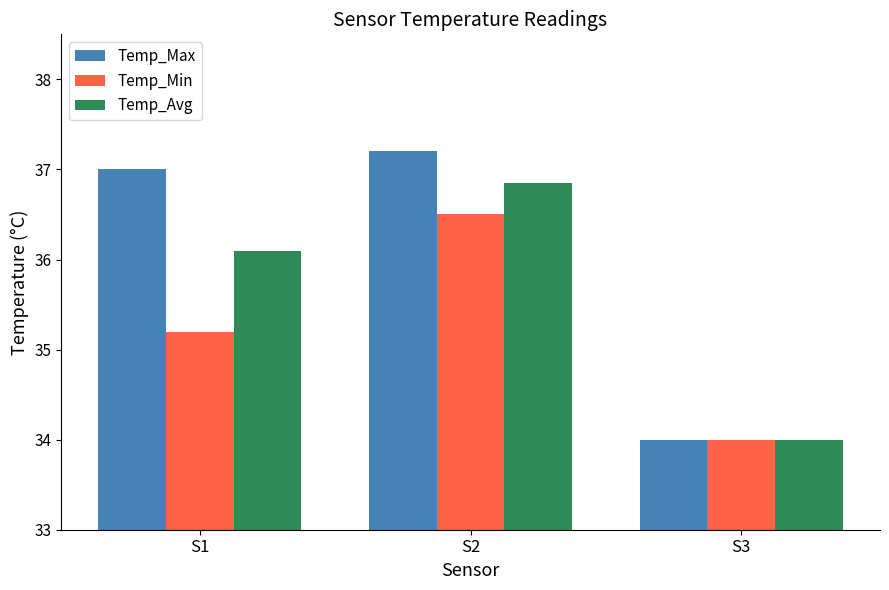

List the series in order of their overall mean, lowest first.

Temp_Min, Temp_Avg, Temp_Max